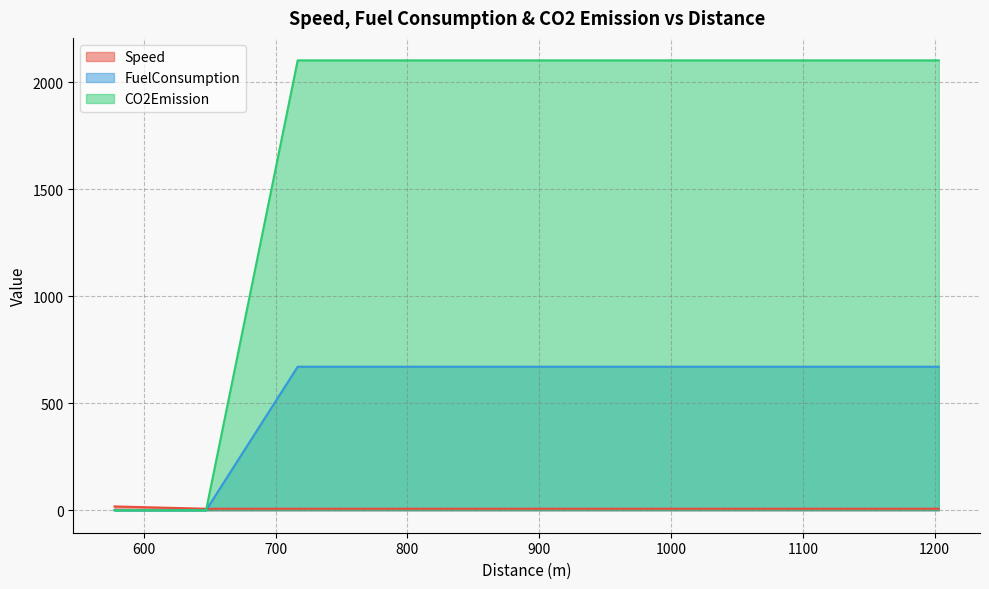

Rank the series by their maximum value, from lowest to highest.

Speed, FuelConsumption, CO2Emission